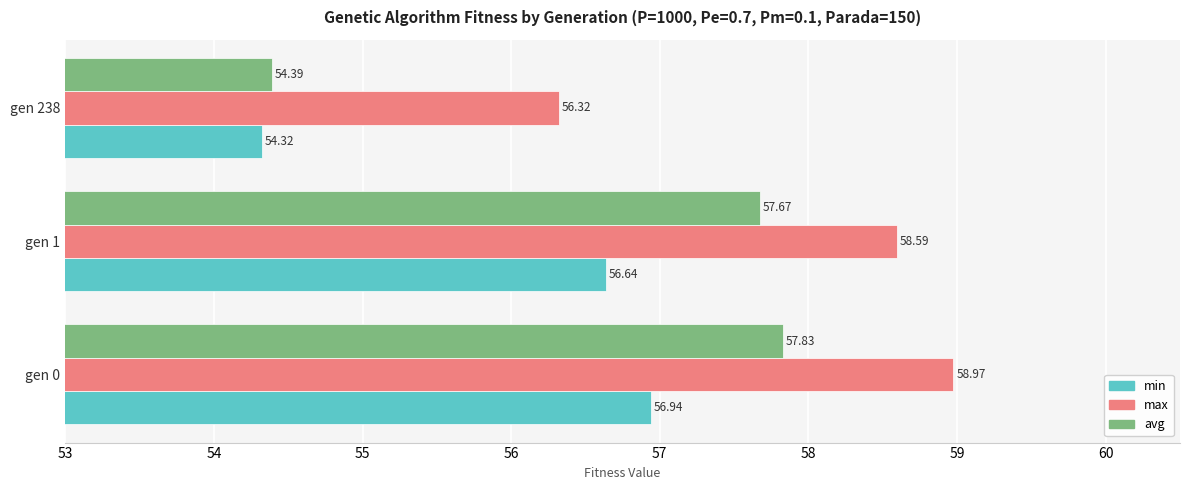

What is the difference between the avg values at gen 238 and gen 1?

3.3